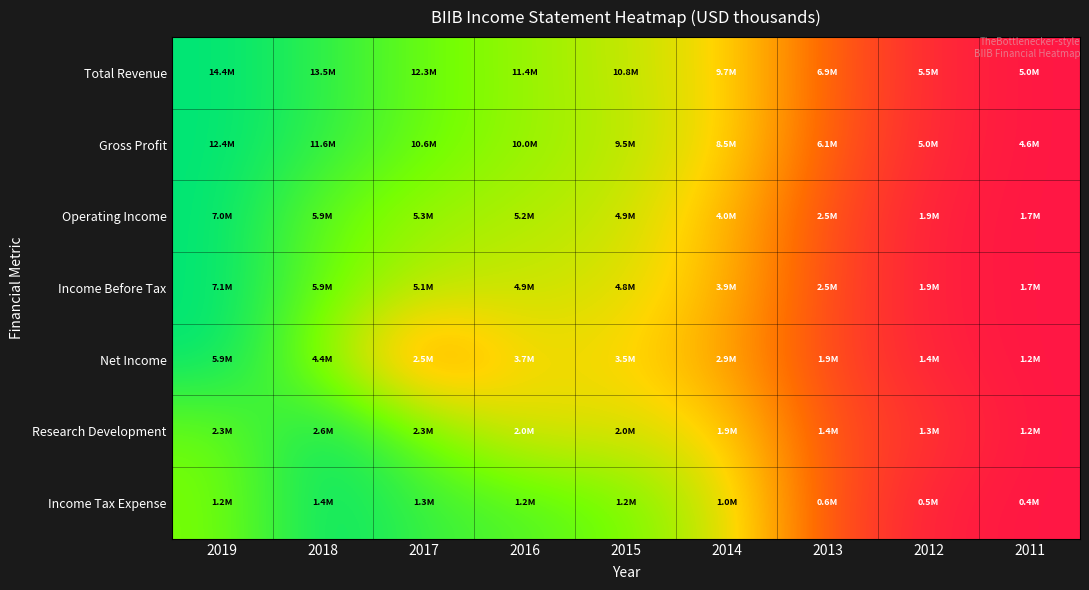

How many distinct data groups are displayed?

7